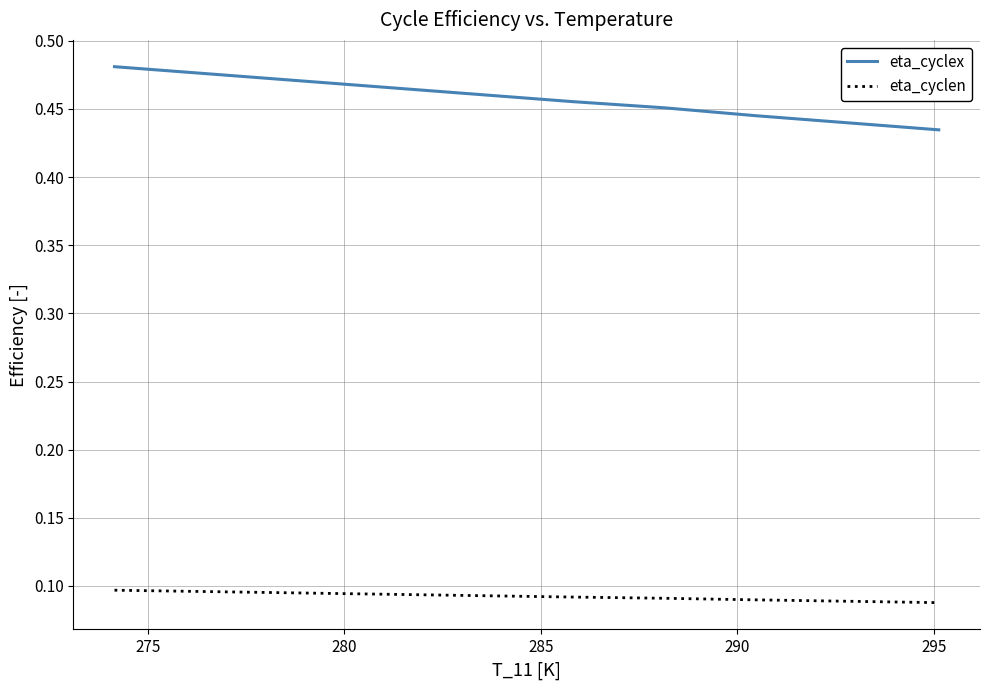

True or false: eta_cyclen and eta_cyclex intersect in this chart.

False